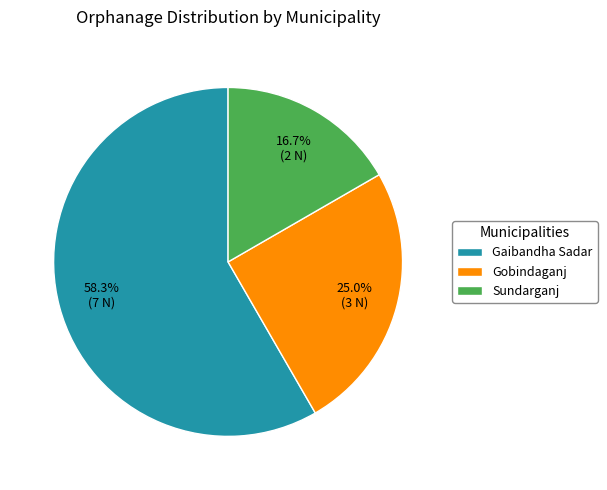

To the nearest percent, what is the combined percentage of Gaibandha Sadar and Sundarganj?

75%